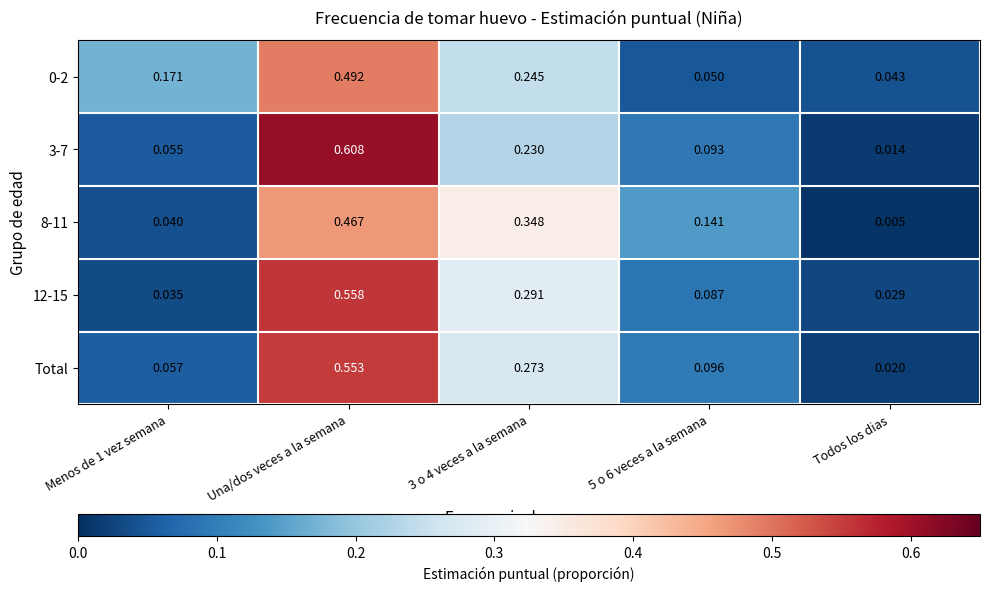

Which category has the highest value in the Total series?

Una/dos veces a la semana